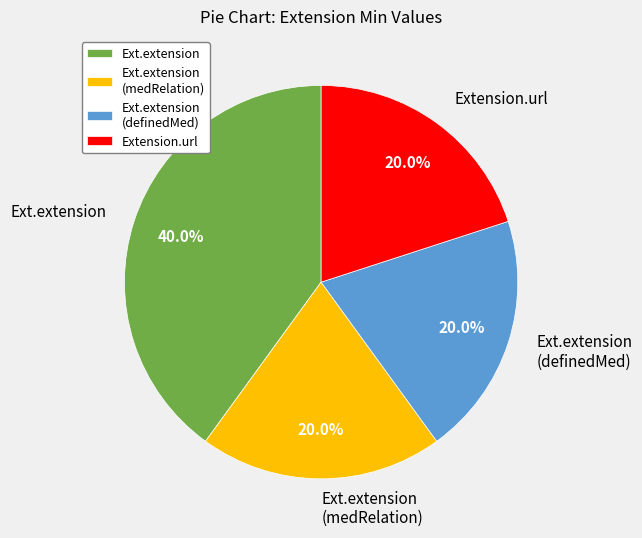

Which slice is the largest?

Ext.extension